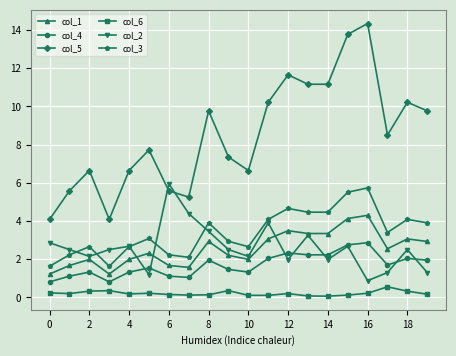

True or false: col_1 has more than 2 interior local peaks.

True